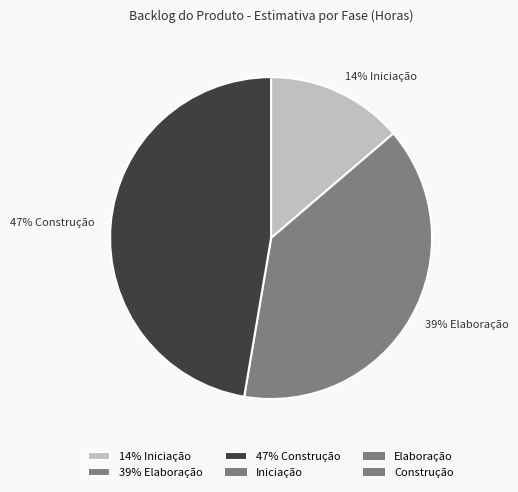

Combined, do 14% Iniciação and 47% Construção account for over 50%?

Yes